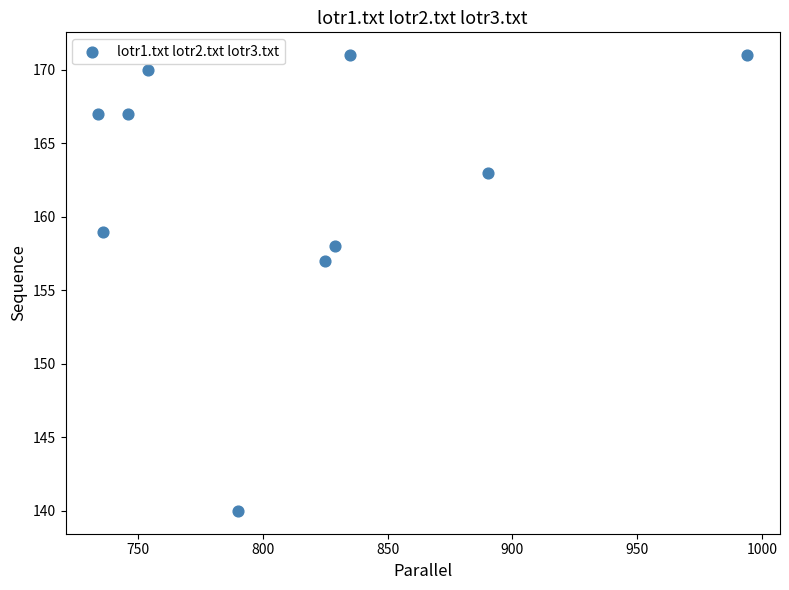

What is the average Y value?

162